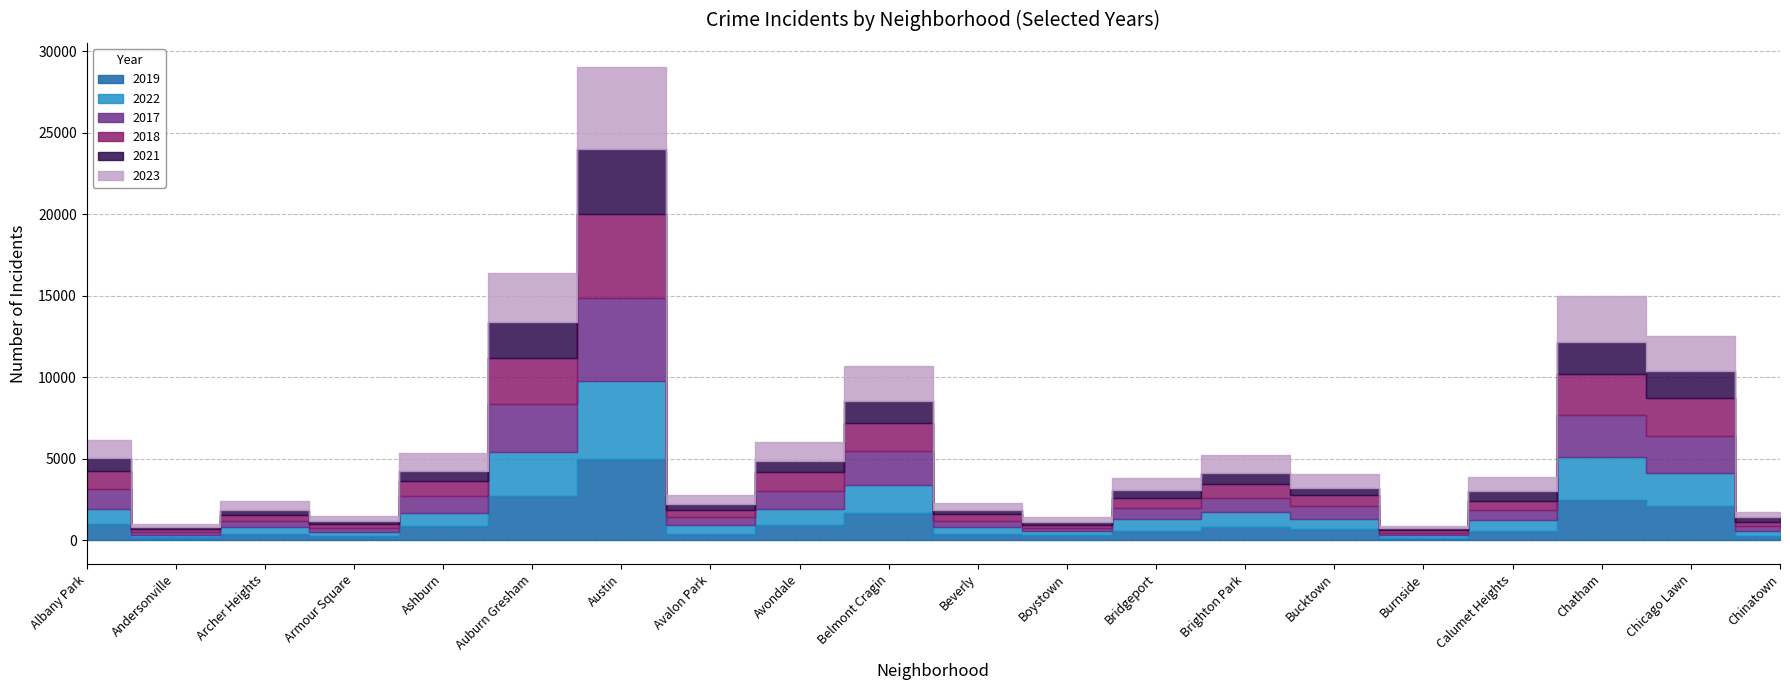

Which series has the largest total across all categories?

2023